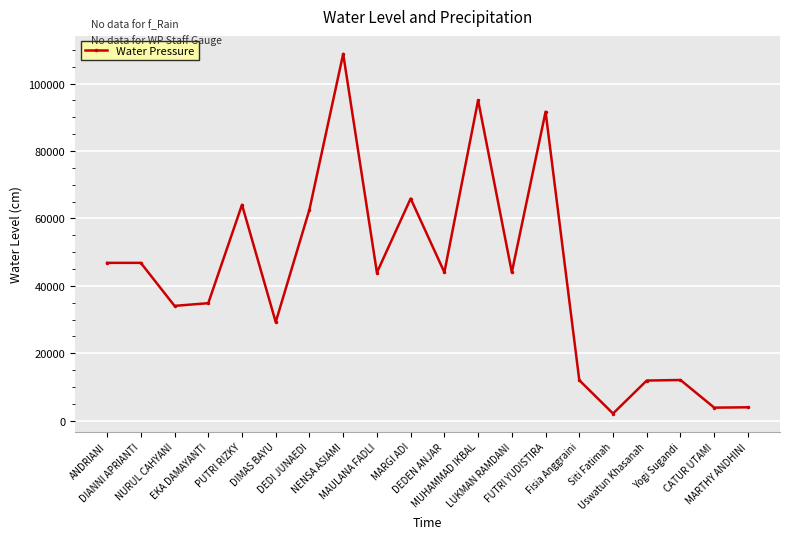

What is the difference between the maximum and second lowest values?

104925